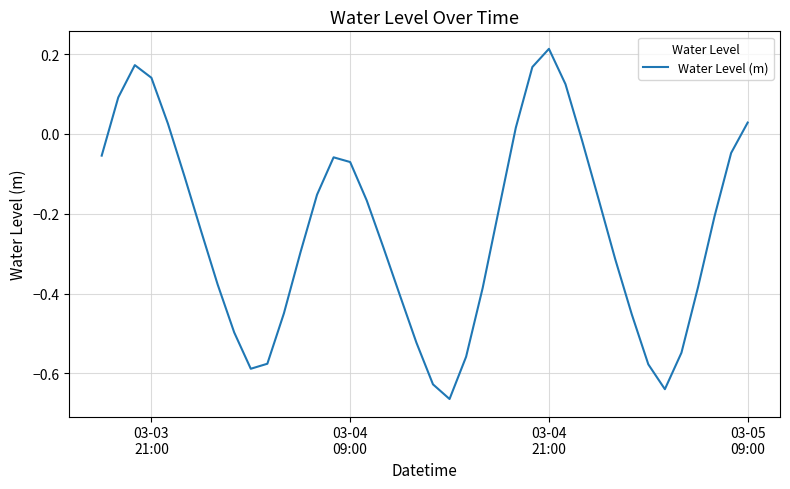

Is this an area chart (filled region under the line)?

No